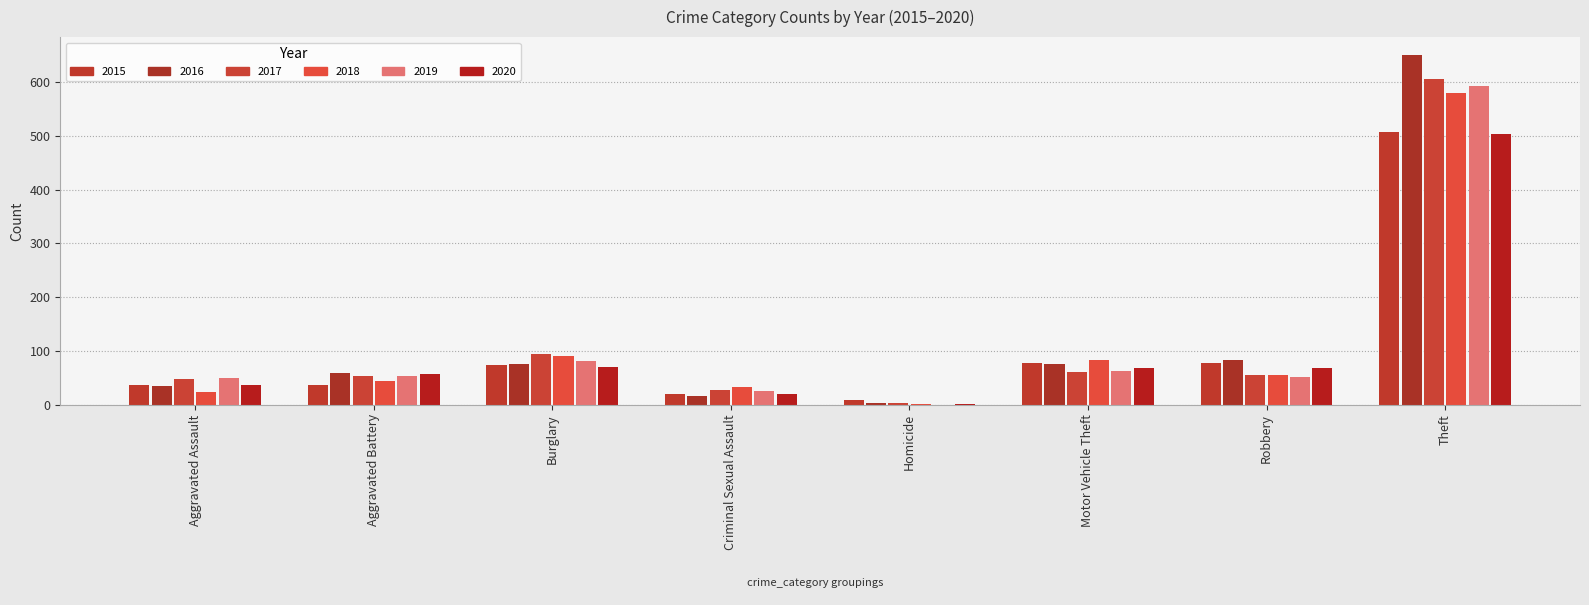

Reading left to right, transcribe all the data shown in this chart.

2015: 36	37	73	19	9	77	78	508
2016: 35	58	75	17	3	76	83	651
2017: 47	53	95	27	3	60	55	605
2018: 23	44	91	33	1	83	56	579
2019: 49	54	81	26	0	63	51	592
2020: 36	57	70	19	2	68	68	503